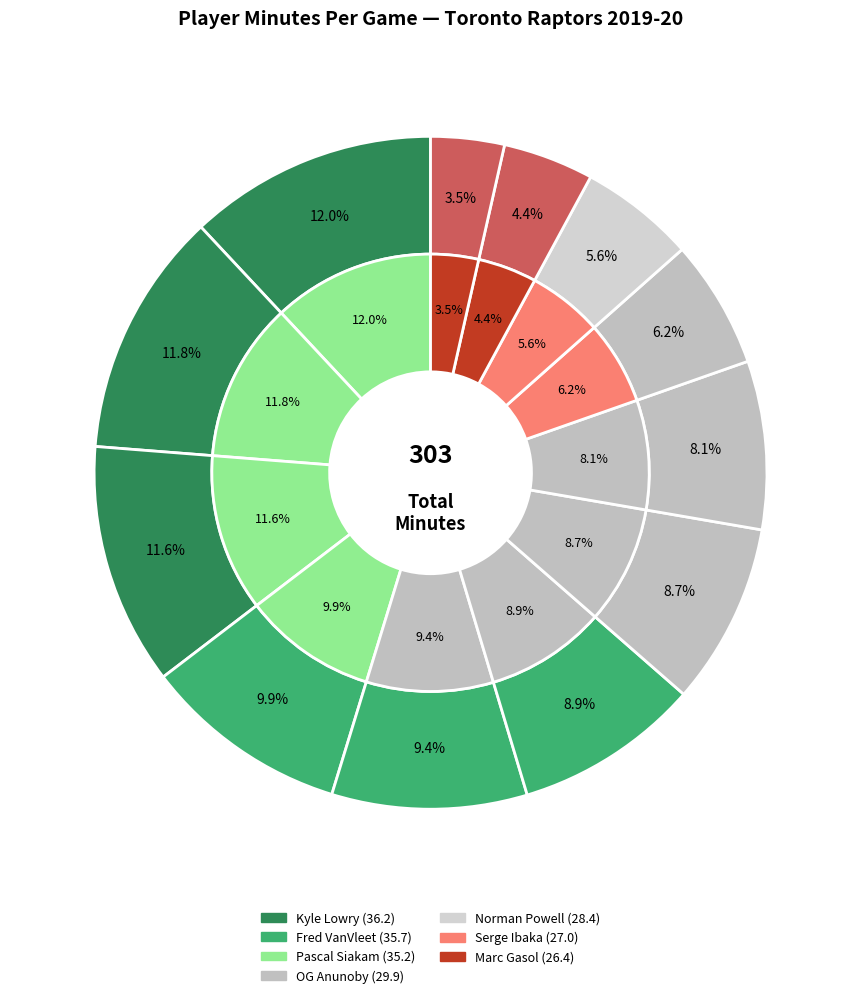

How many segments does this pie chart have?

12